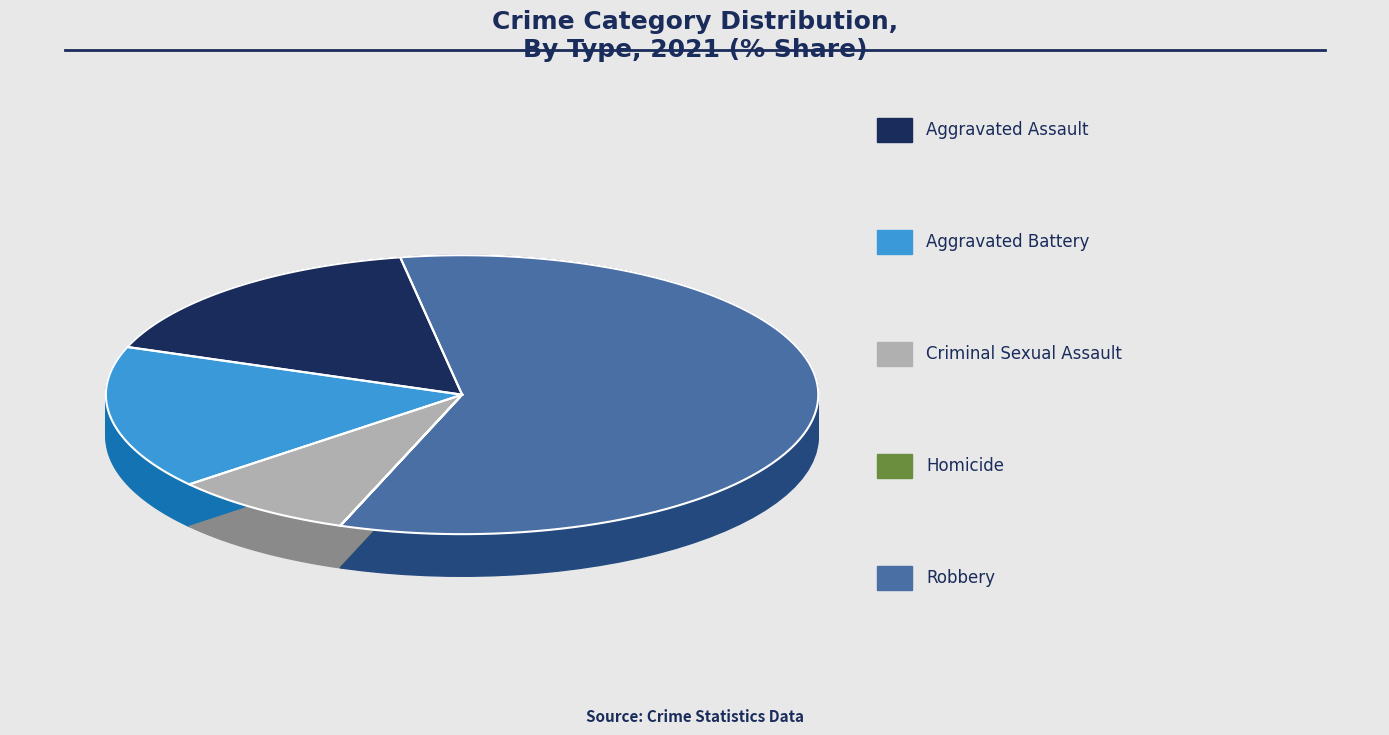

Between Aggravated Assault and Aggravated Battery, which is larger?

Aggravated Assault